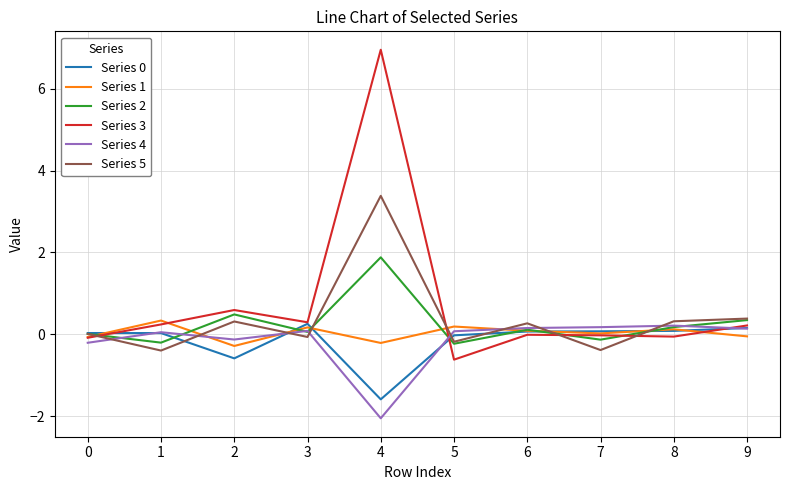

What is the maximum value for Series 1?

0.3